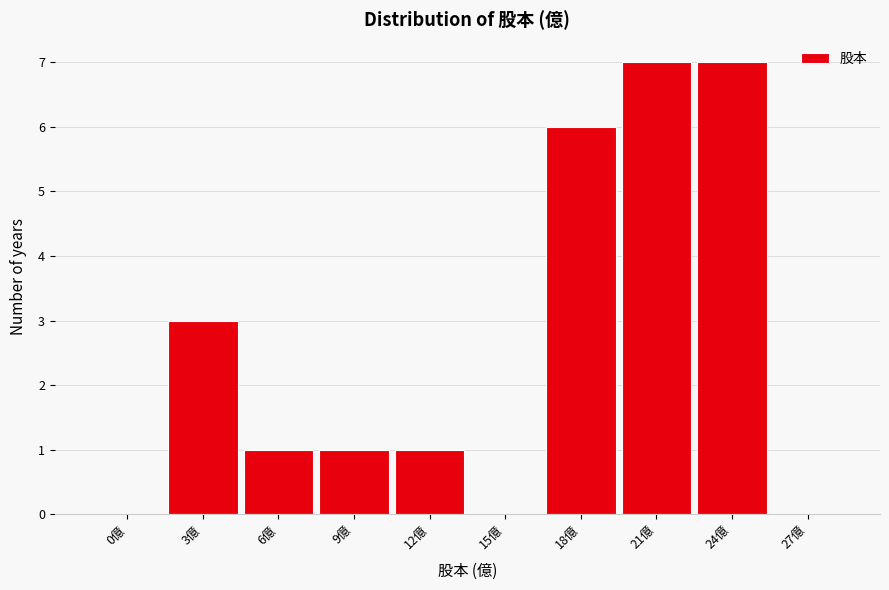

Reading left to right, list all the values displayed in this chart.

0億=0	3億=3	6億=1	9億=1	12億=1	15億=0	18億=6	21億=7	24億=7	27億=0